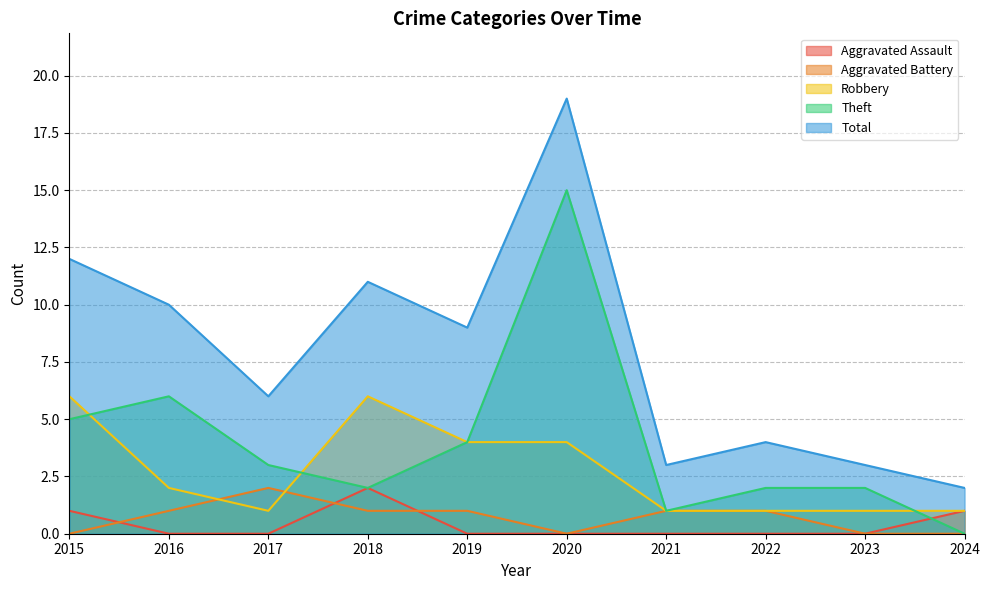

True or false: Aggravated Assault has more than 0 interior local peaks.

True